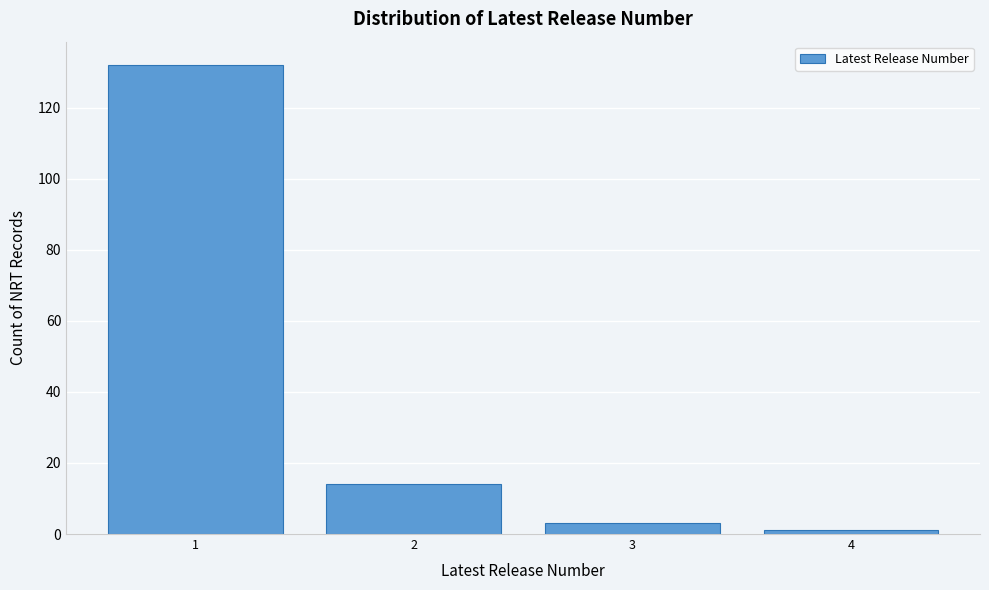

Reading left to right, what are all the values shown in this chart?

1=132	2=14	3=3	4=1